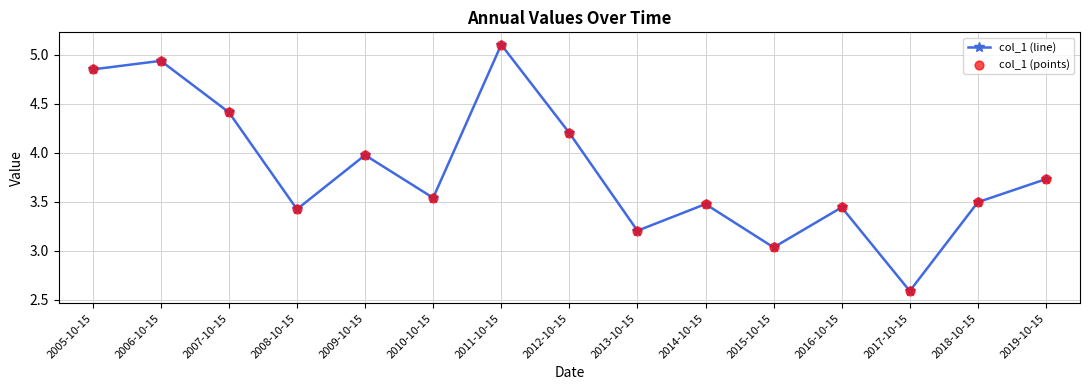

Between 2010-10-15 and 2017-10-15, which is larger?

2010-10-15